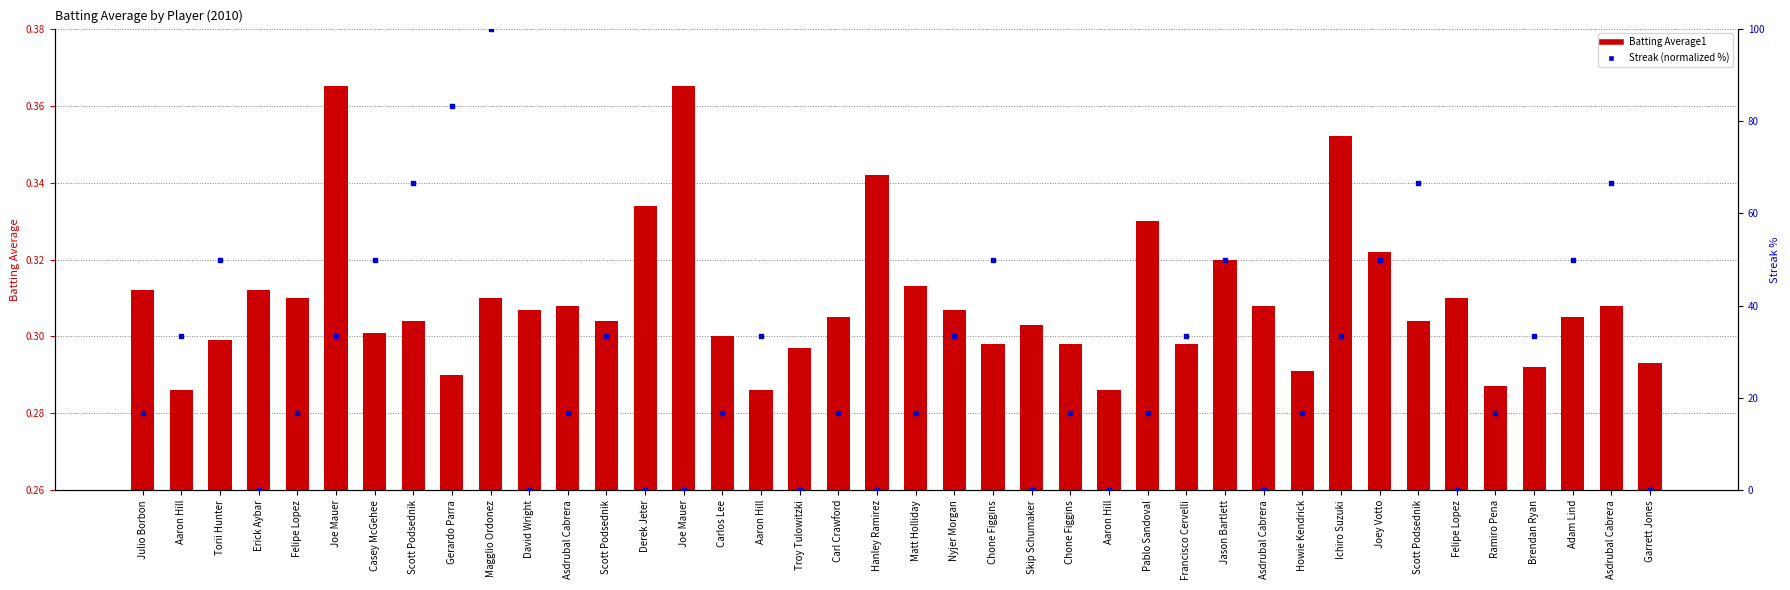

At how many categories does at least one series exceed 8?

29